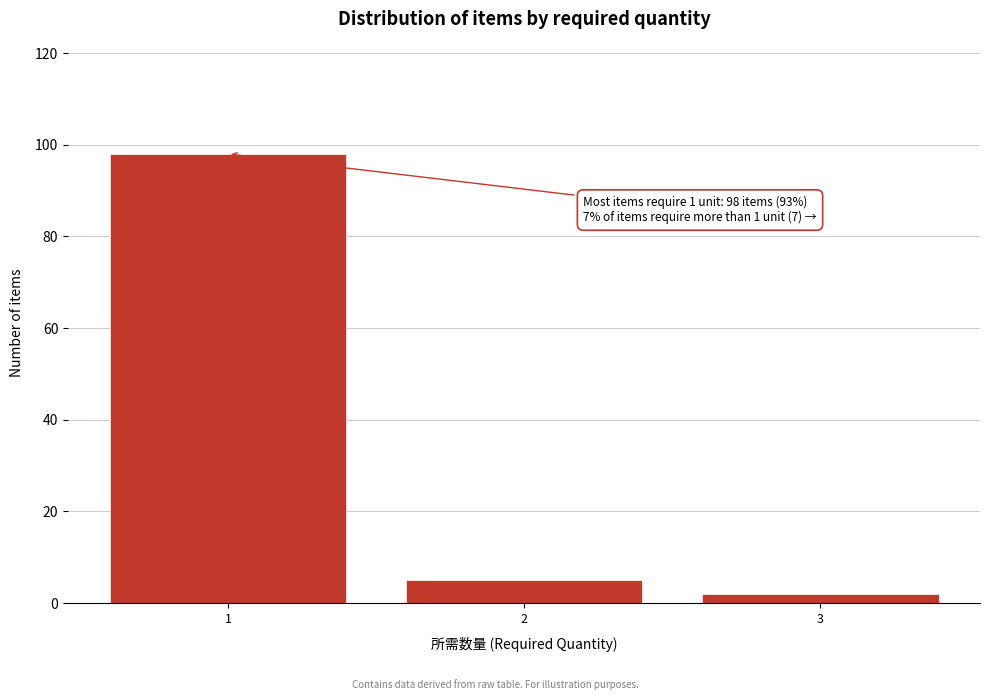

Over which range of the x-axis is the bar tallest?

0.5 to 1.5